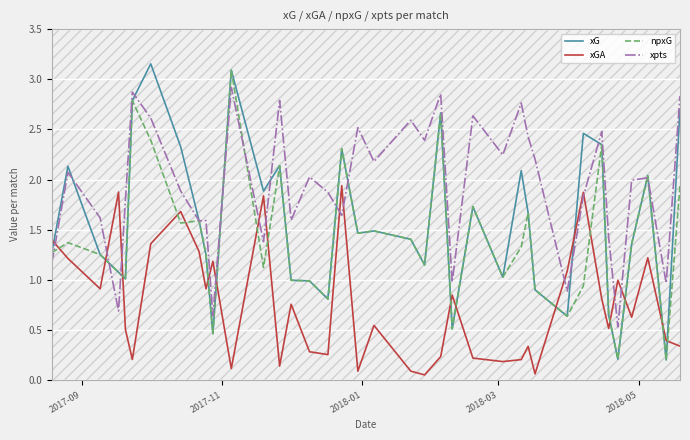

Which series has the largest total across all categories?

xpts